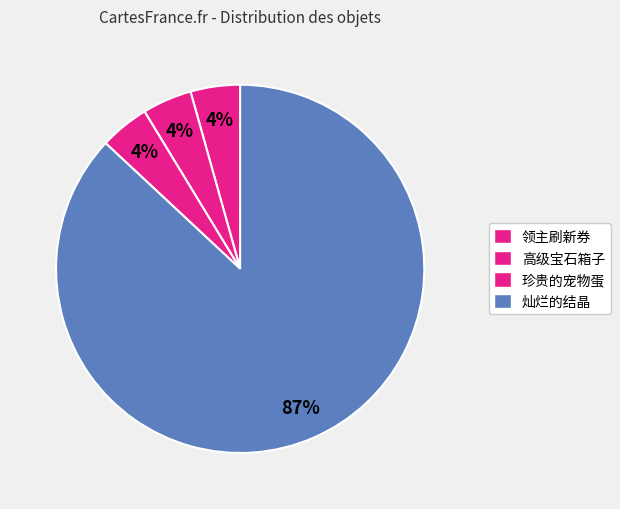

How many segments does this pie chart have?

4